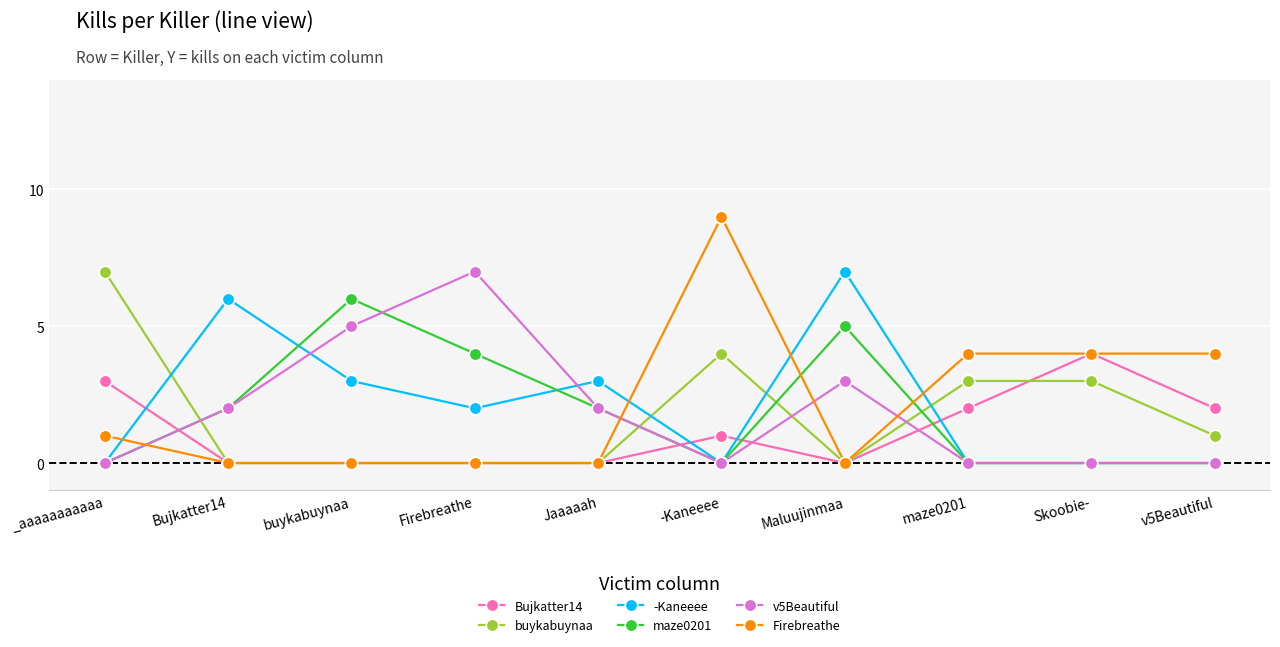

How many times do Firebreathe and -Kaneeee cross each other?

4